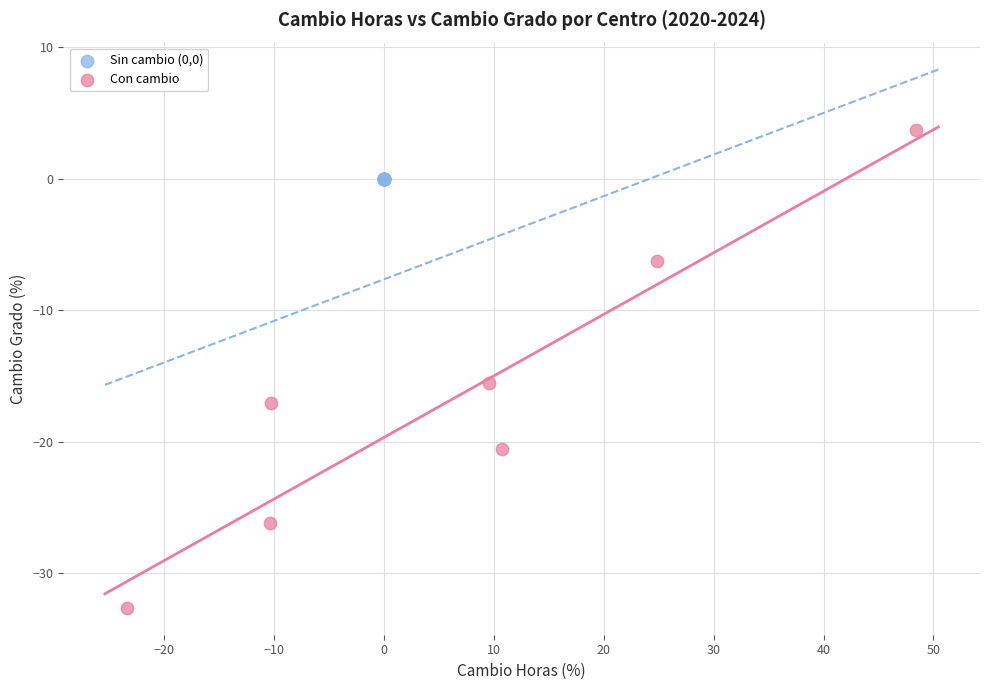

Which series reaches the maximum Y coordinate?

Con cambio